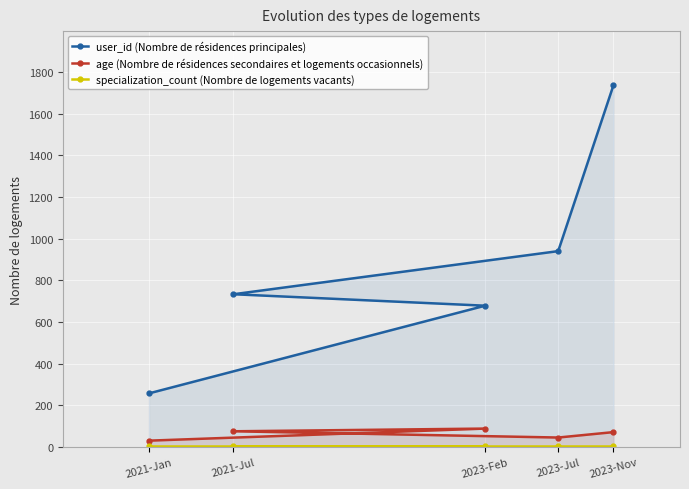

How many lines are shown in the chart?

3